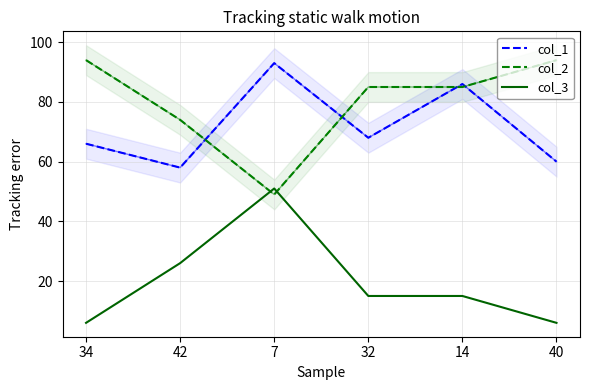

Where is col_1 nearest to the value 75?

32